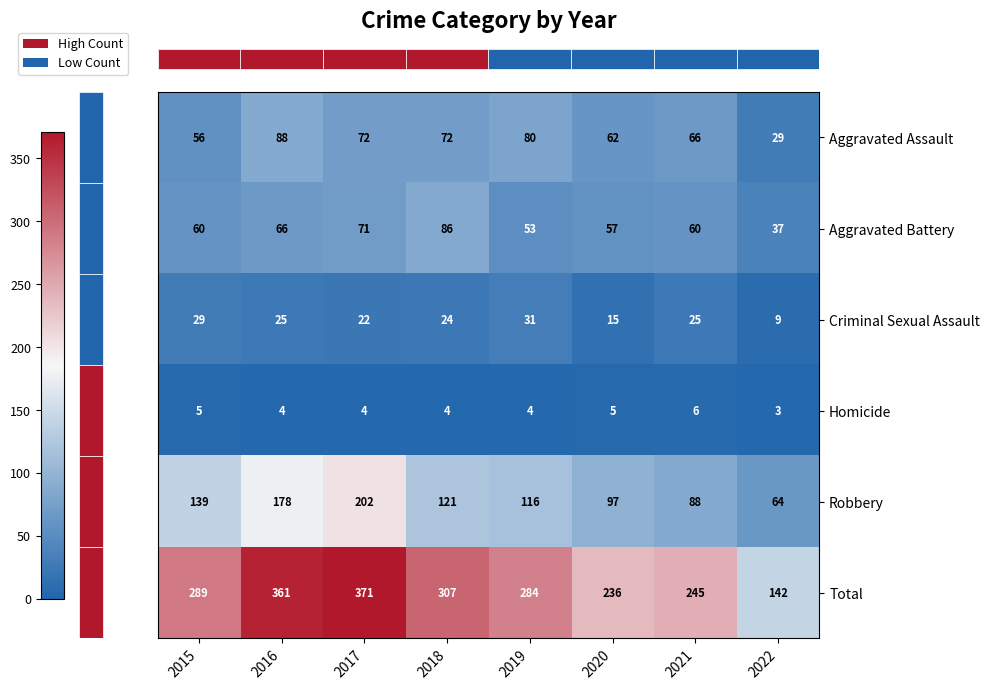

What value does the Homicide series have at 2016?

4